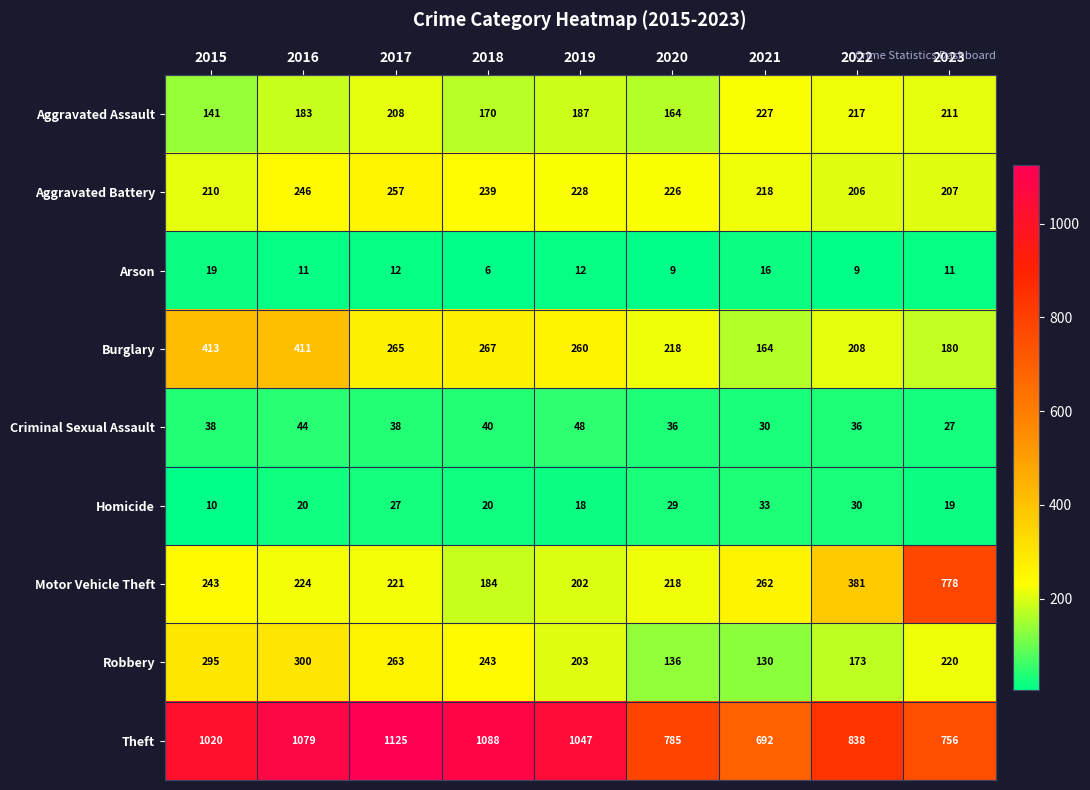

Between 2017 and 2018, which series saw the biggest shift?

Aggravated Assault